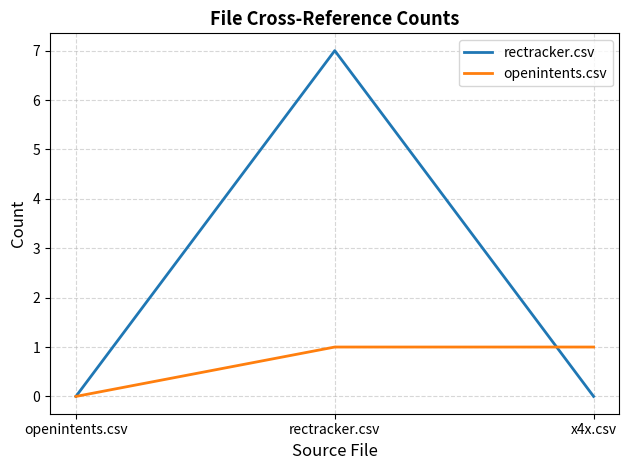

Count the number of categories in the chart.

3